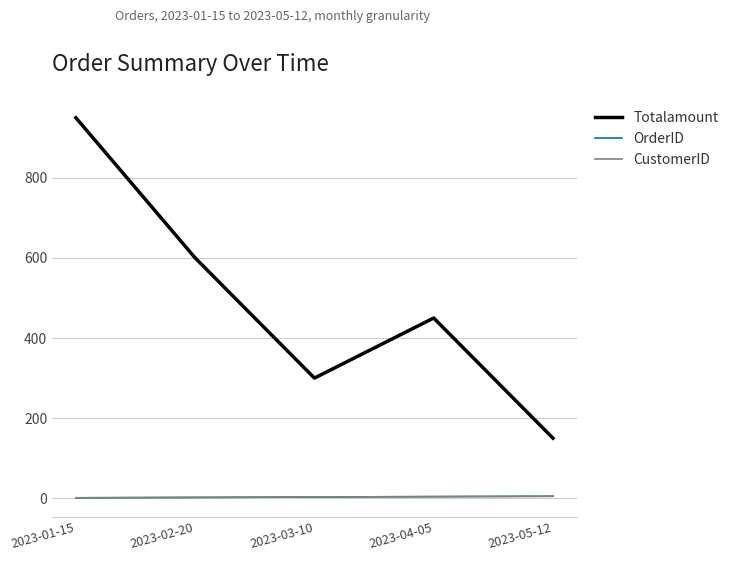

Does the chart have visible grid lines?

Yes